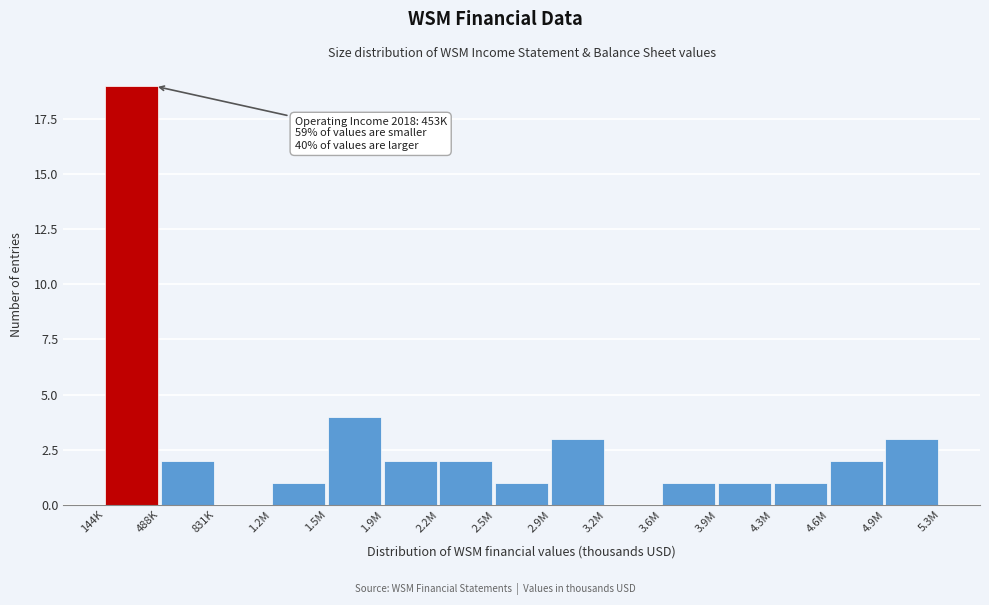

Reading left to right, transcribe all the data shown in this chart.

144K=19	488K=2	831K=0	1.2M=1	1.5M=4	1.9M=2	2.2M=2	2.5M=1	2.9M=3	3.2M=0	3.6M=1	3.9M=1	4.3M=1	4.6M=2	4.9M=3